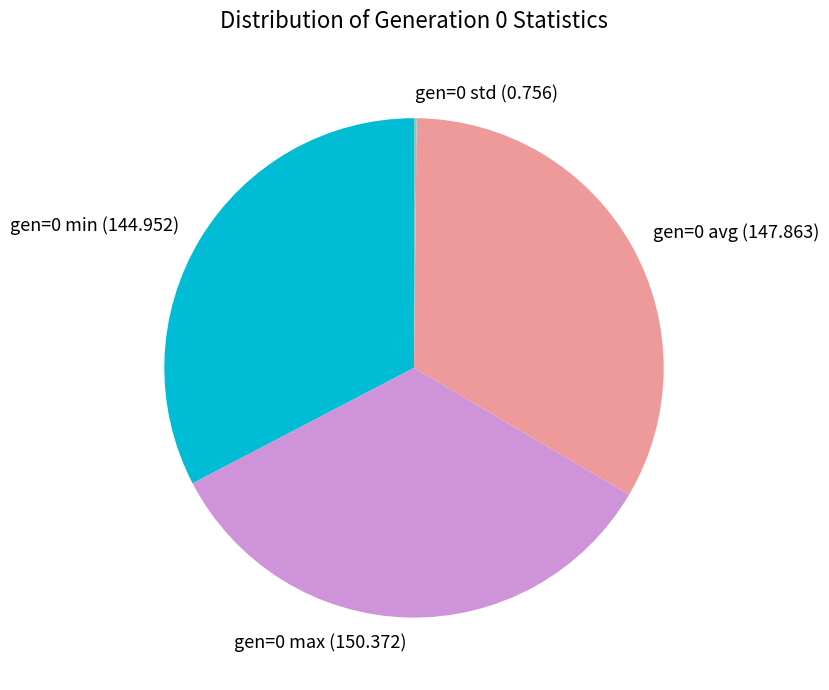

Does any single category account for the majority?

No